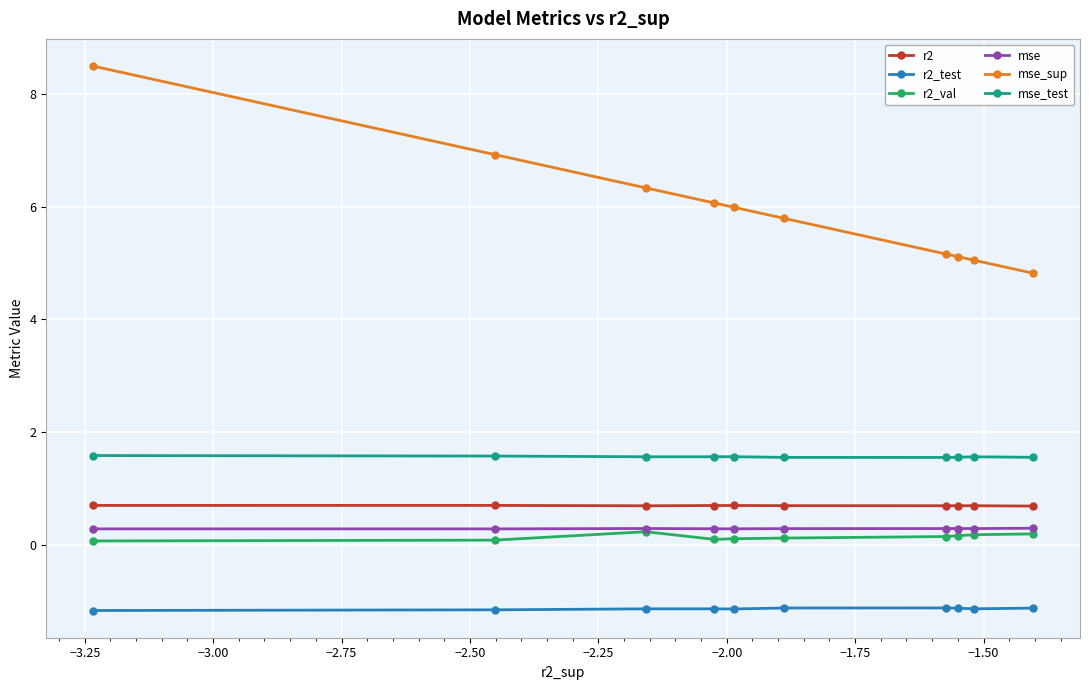

Which series has the widest spread of values?

mse_sup